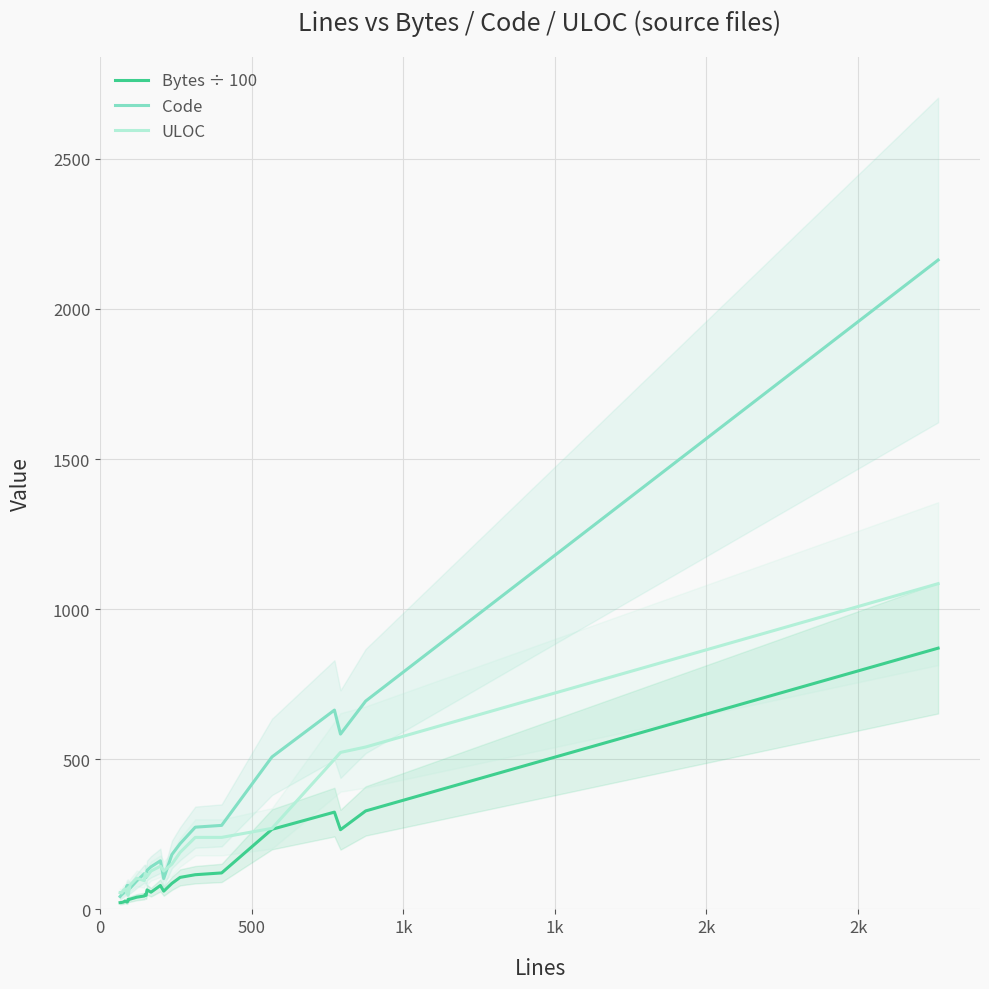

True or false: ULOC and Bytes ÷ 100 cross at least once.

False